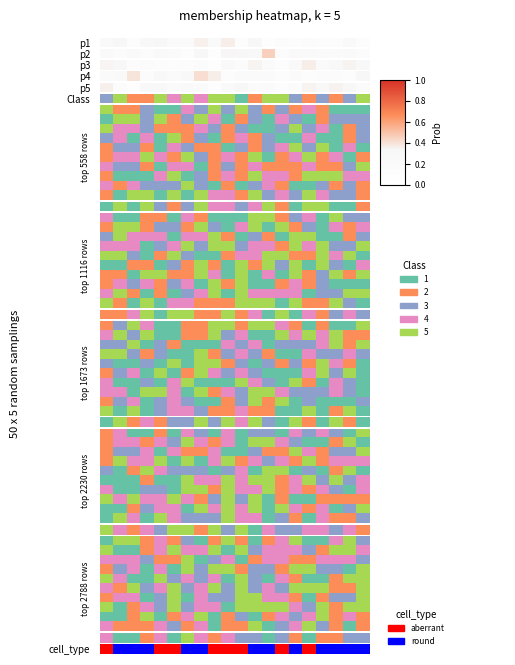

Reading left to right, extract all data points from this chart.

row_0: 0	1	1	1	0	0	1	1	0	0	0	1	1	0	1	0	1	1	1	1
row_1: 4	0	0	1	3	4	3	3	4	0	4	2	3	3	3	2	1	4	4	3
row_2: 3	3	3	2	1	1	4	0	2	3	0	1	3	3	1	1	3	3	3	2
row_3: 1	2	3	0	3	0	4	2	4	4	1	2	2	1	4	4	2	2	0	4
row_4: 4	3	0	0	4	2	3	2	3	0	4	2	0	3	1	0	0	1	4	4
row_5: 3	1	4	2	3	4	2	3	4	2	4	2	3	2	4	4	4	1	1	4
row_6: 1	3	3	0	2	4	0	3	2	2	4	4	3	3	1	0	1	2	2	4
row_7: 4	0	1	3	2	4	2	3	3	0	4	4	4	4	3	2	4	1	4	4
row_8: 0	0	1	4	0	1	3	4	0	1	2	0	1	3	2	3	4	1	3	1
row_9: 3	1	1	1	3	2	1	3	0	1	1	4	0	2	3	4	2	1	0	1